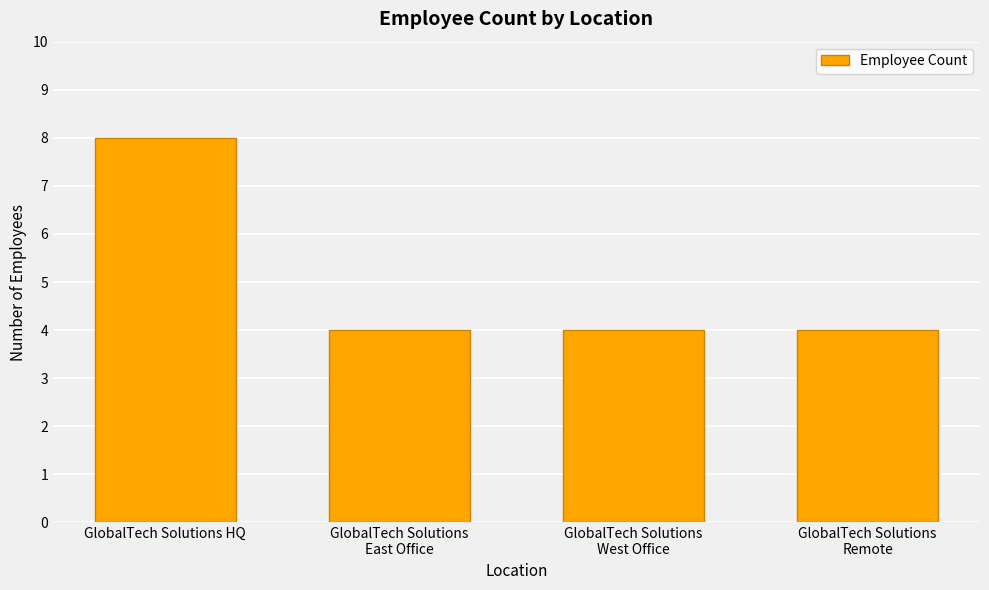

What value does the data have at GlobalTech Solutions HQ?

8